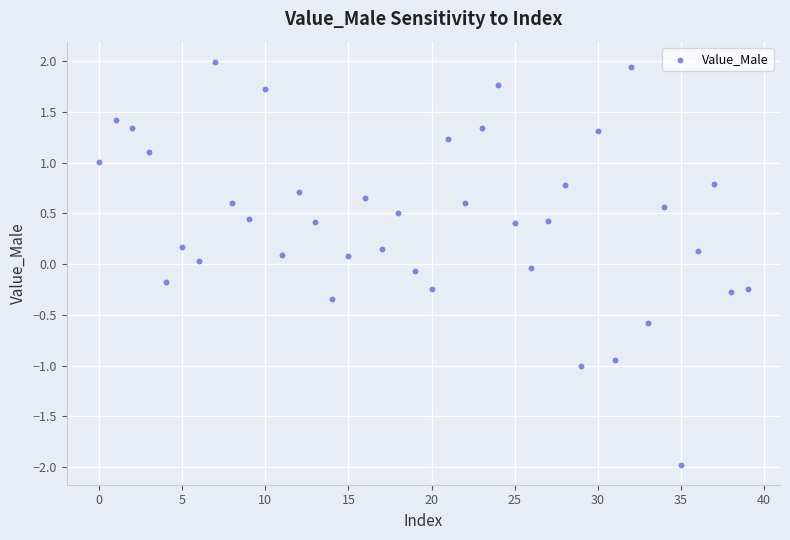

What is the range of Y values (max minus min)?

4.0